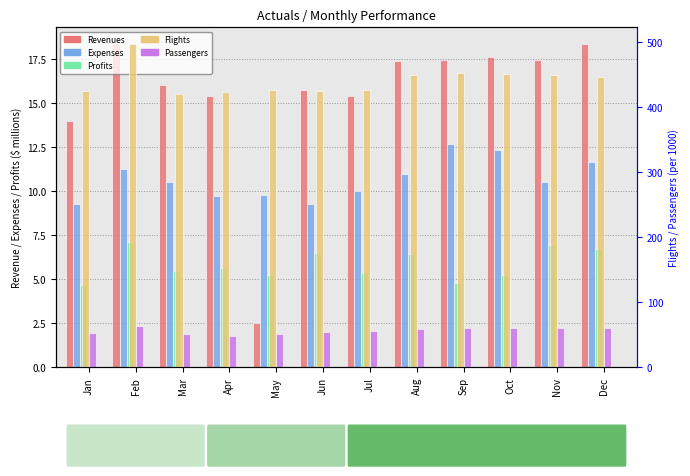

What is the value of the Profits bar at the 8th from the left?

6.4